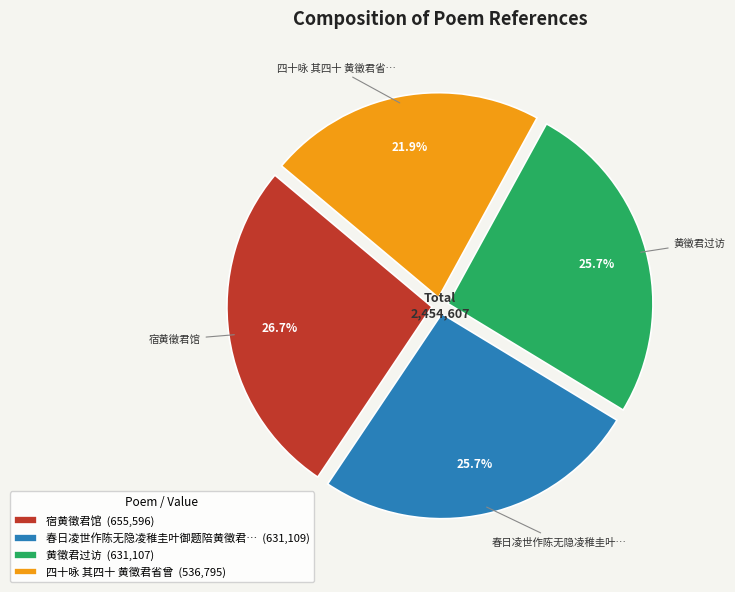

Count the number of slices in the pie.

4